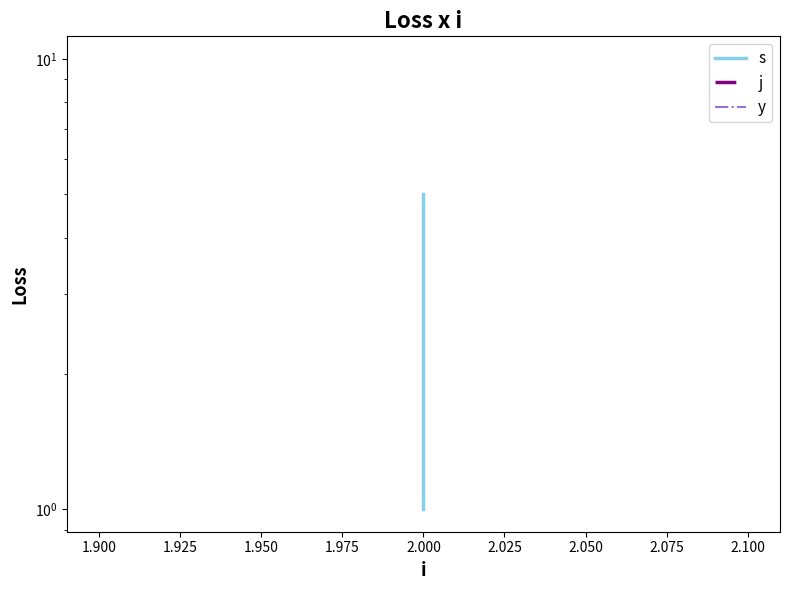

What is the greatest value displayed?

10